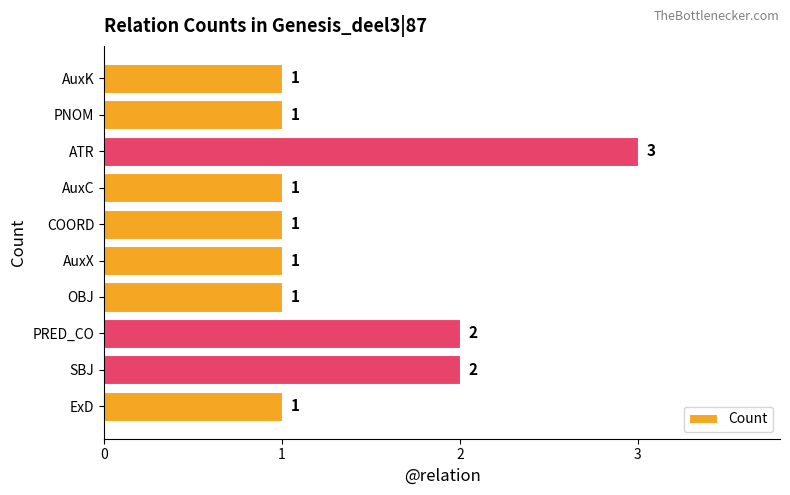

Count the values in the range 1 to 2.

9